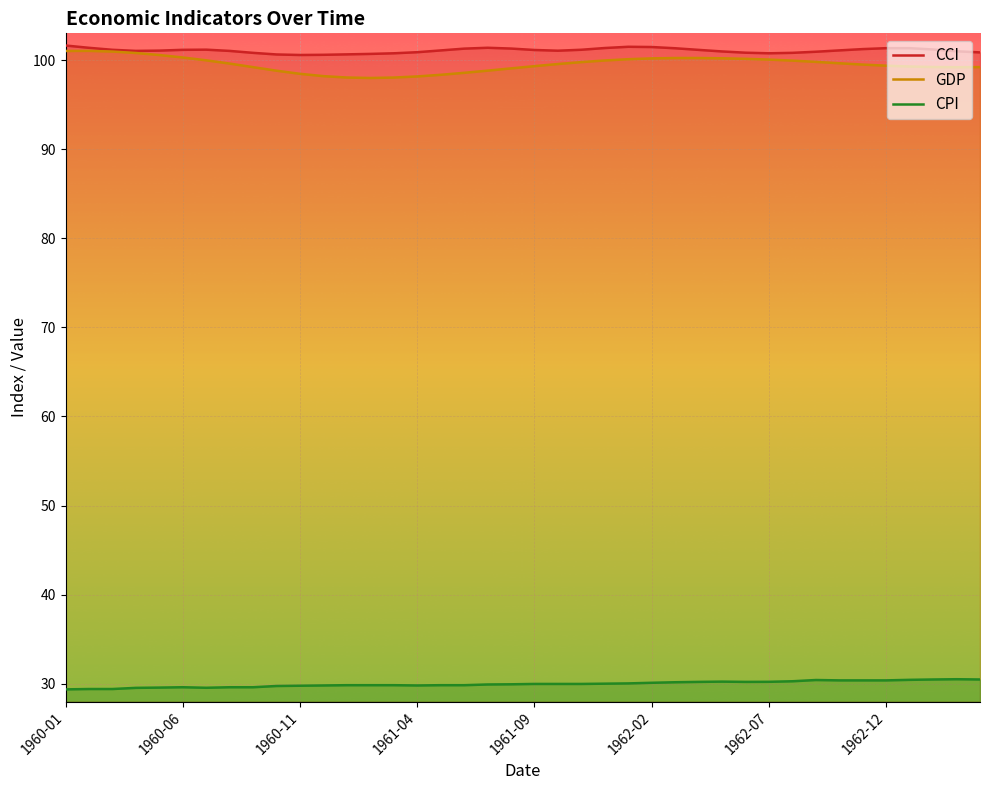

What is the difference between the maximum and minimum values in the GDP series?

3.0